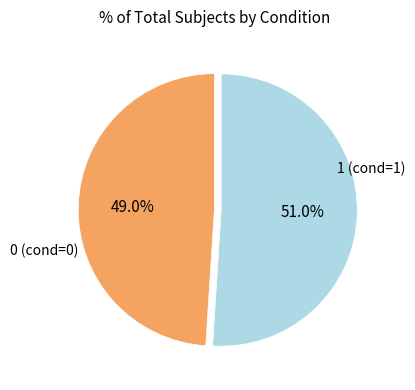

Does any single category account for the majority?

Yes